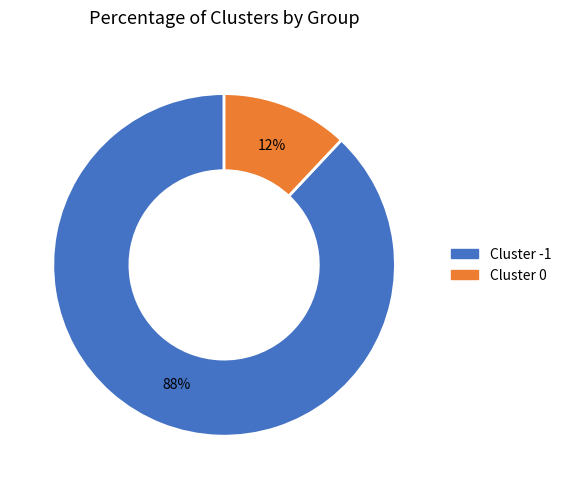

Is there any slice that represents more than half of the pie?

Yes